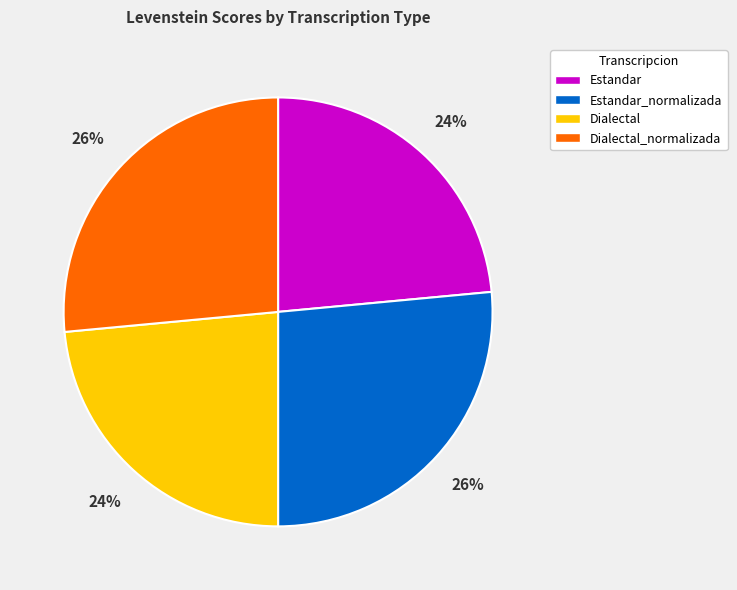

To the nearest percent, what is the average slice percentage?

25%